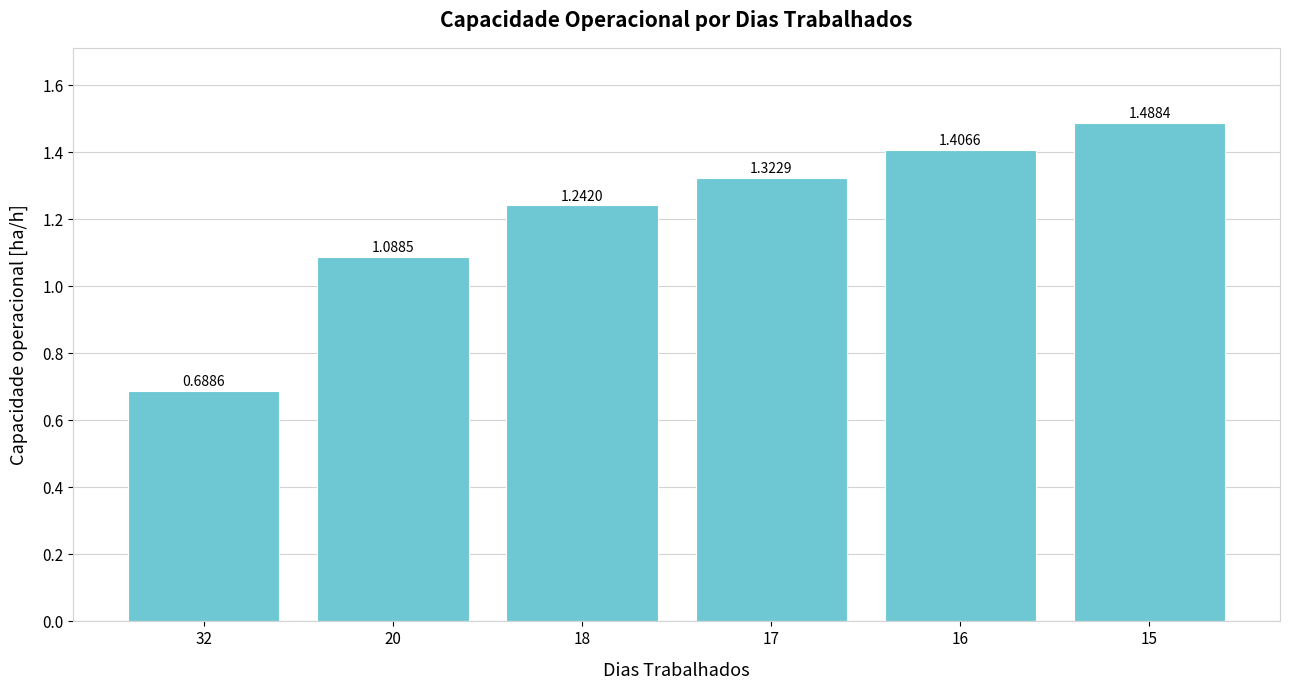

What is the difference between the second highest and second lowest values?

0.3